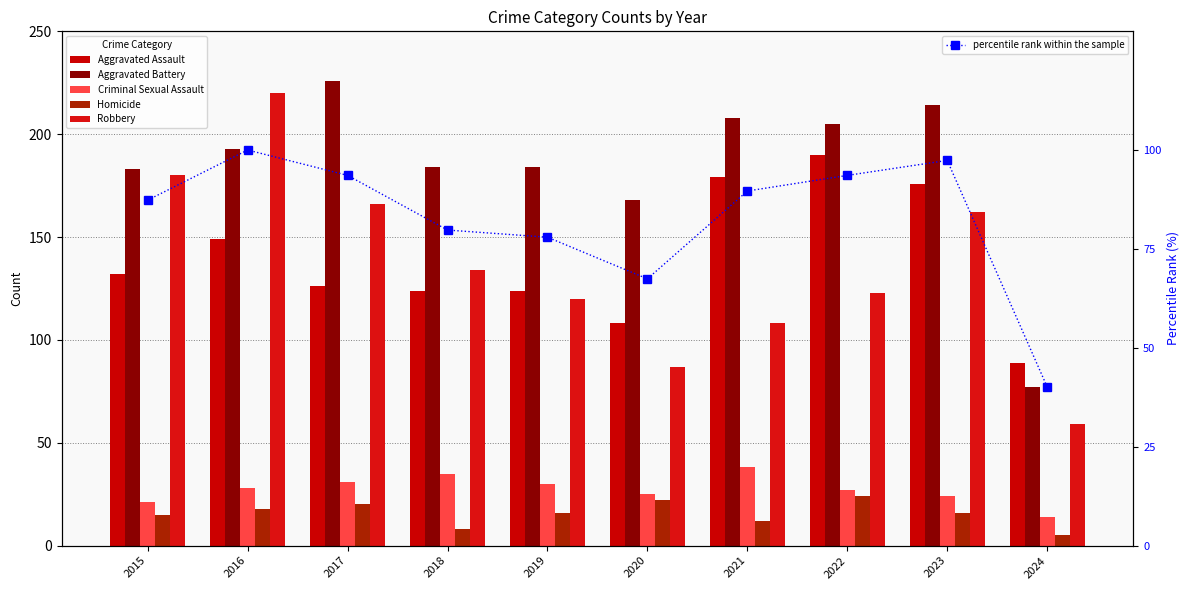

At which label does Robbery first exceed 134?

2015